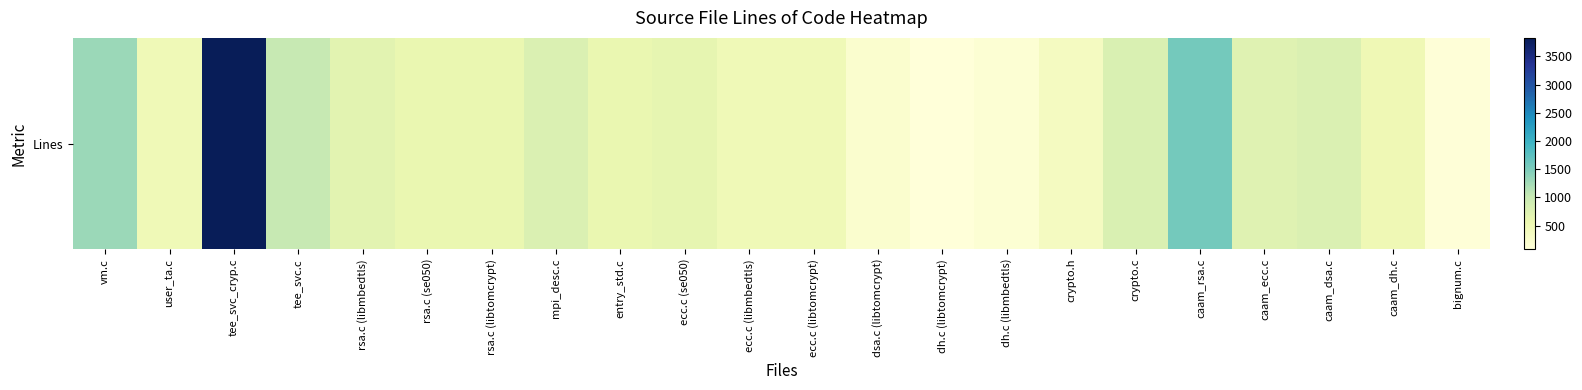

What is the smallest value displayed?

81